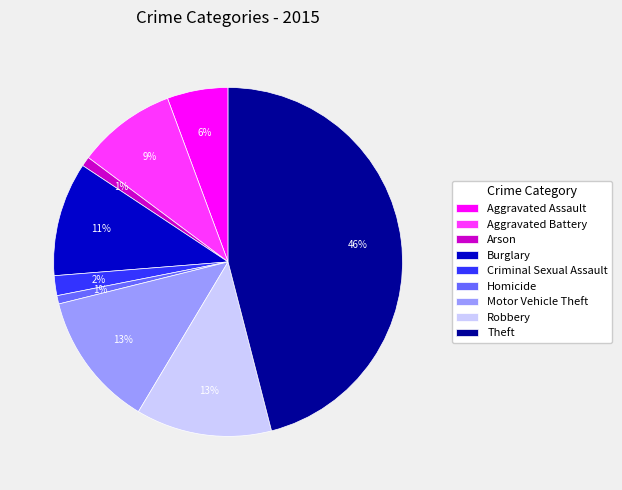

Which has a higher value, Aggravated Battery or Aggravated Assault?

Aggravated Battery